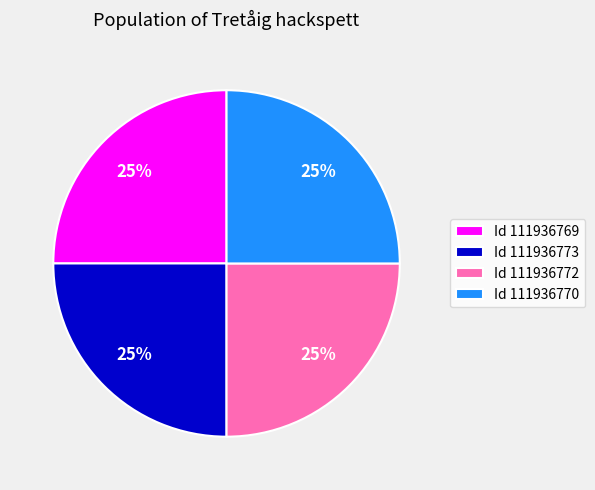

Does Id 111936773 represent more than half of the total?

No